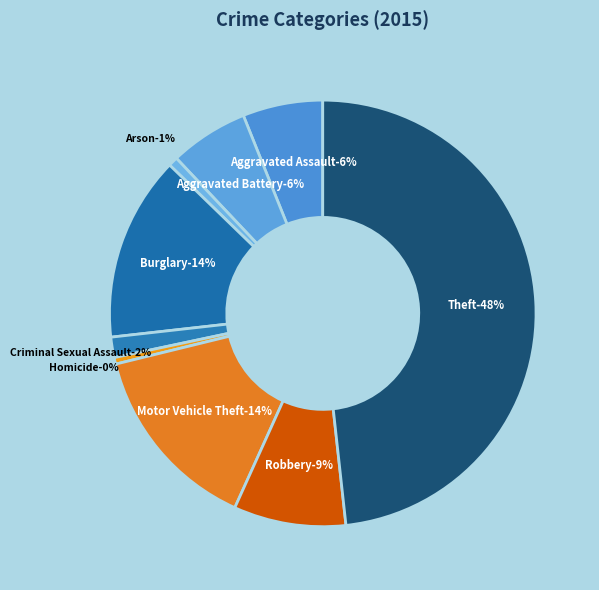

To the nearest percent, what is the combined percentage of Aggravated Battery and Burglary?

20%